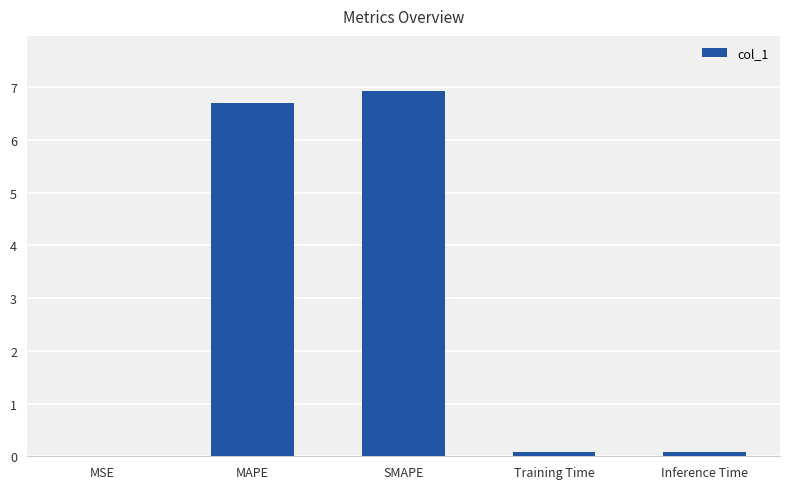

What is the greatest value displayed?

6.9